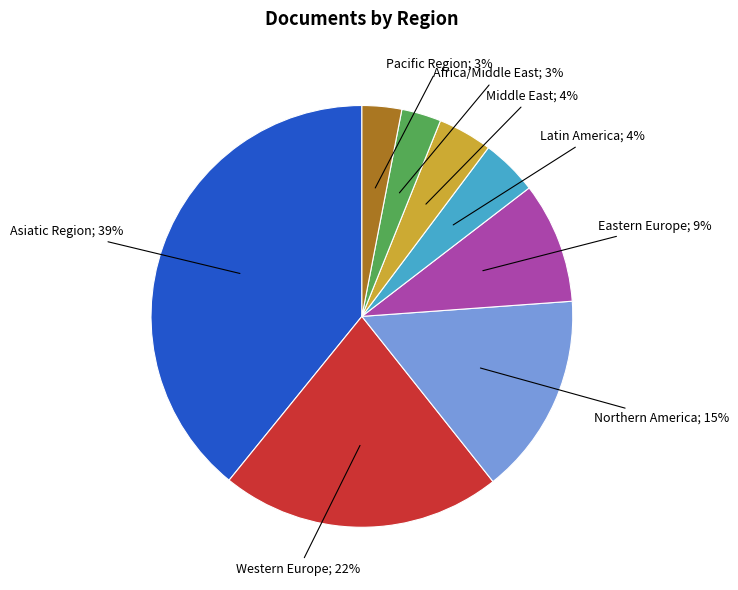

Is there any slice that represents more than half of the pie?

No